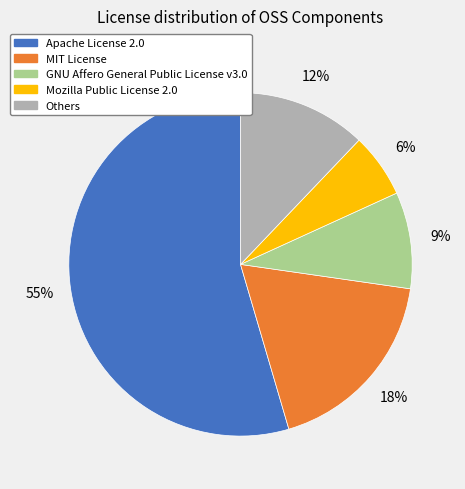

To the nearest percent, what is the combined percentage of Apache License 2.0 and MIT License?

73%